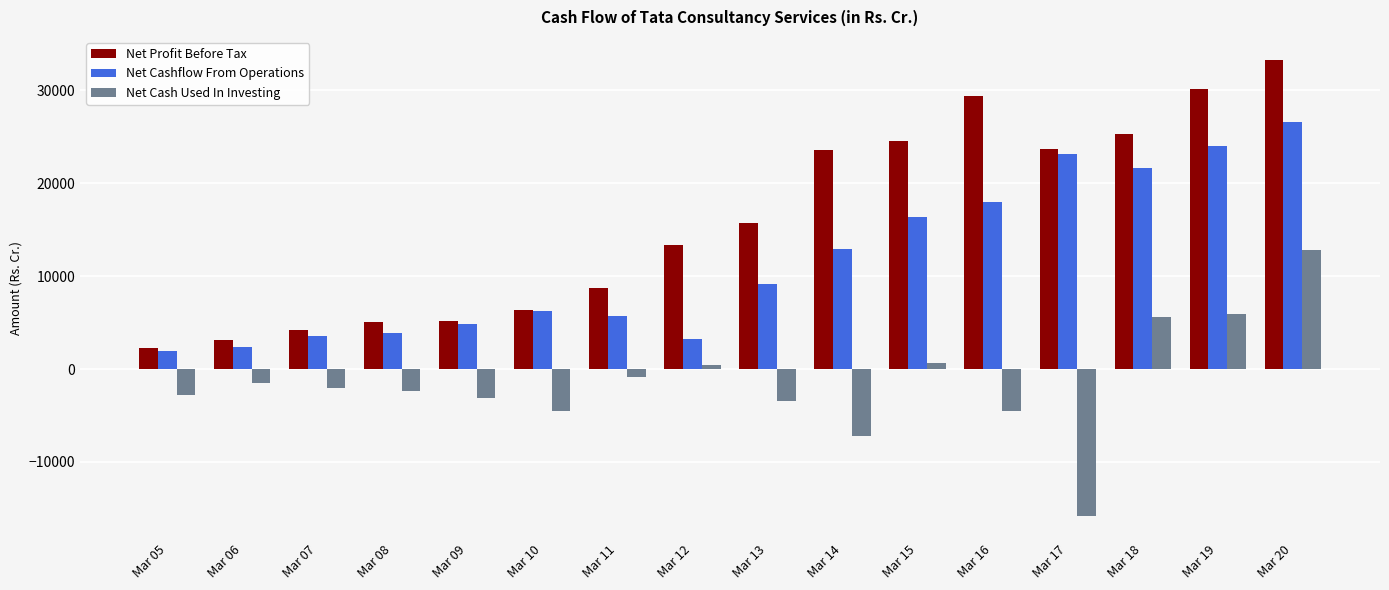

How many distinct data groups are displayed?

3